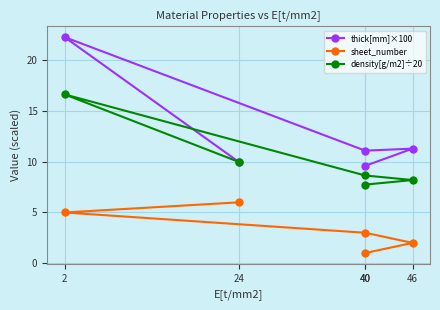

What is the difference between the second highest and second lowest values in the sheet_number series?

3.0